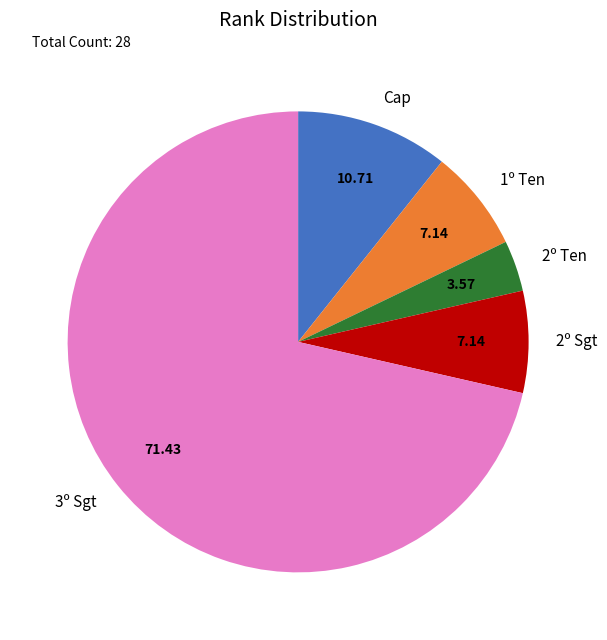

What is the smallest slice in the pie chart?

2º Ten